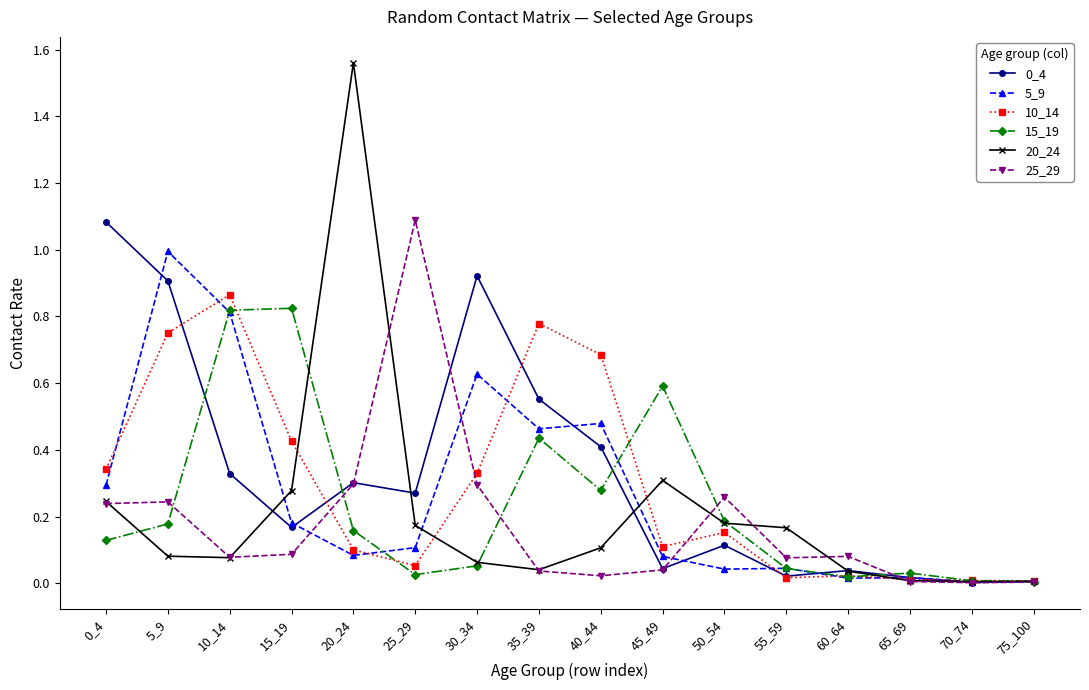

Between which two adjacent categories do 20_24 and 10_14 first intersect?

15_19 and 20_24